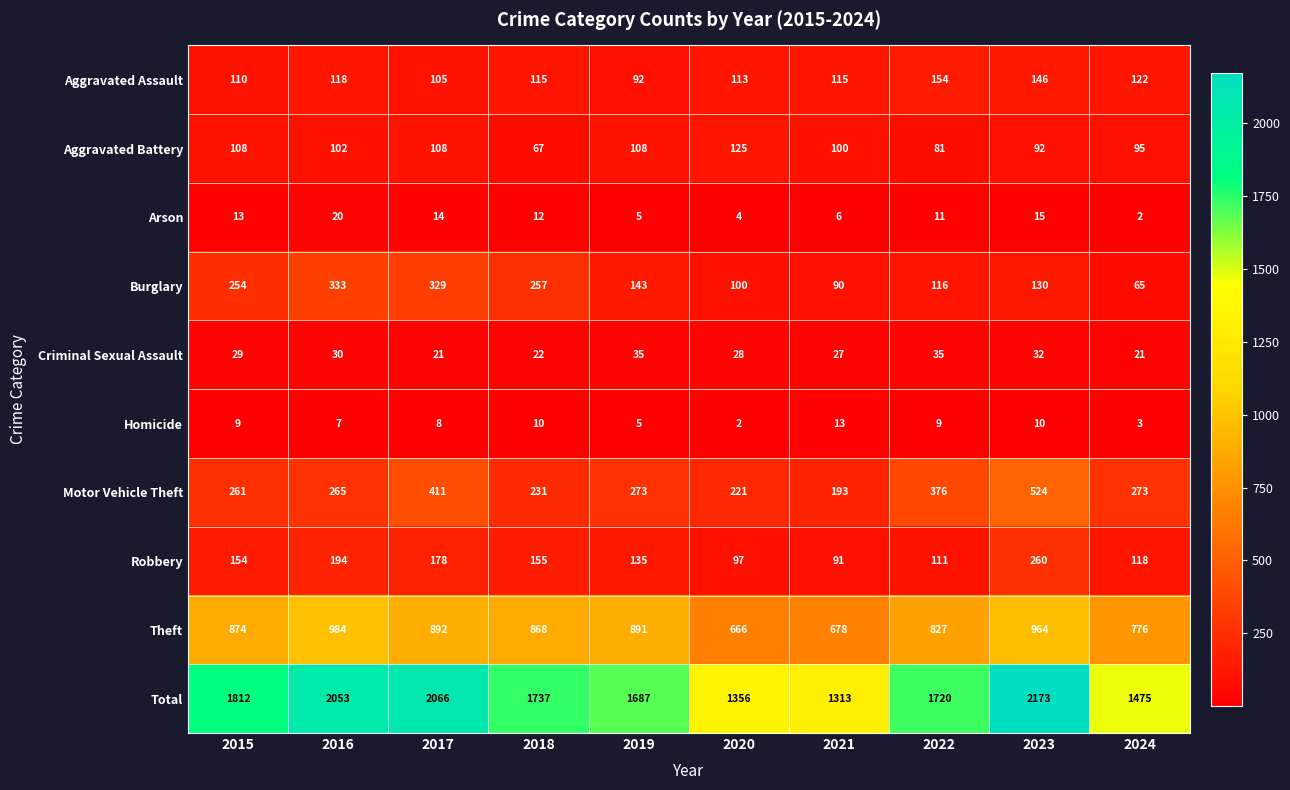

Which series has the widest spread of values?

Total